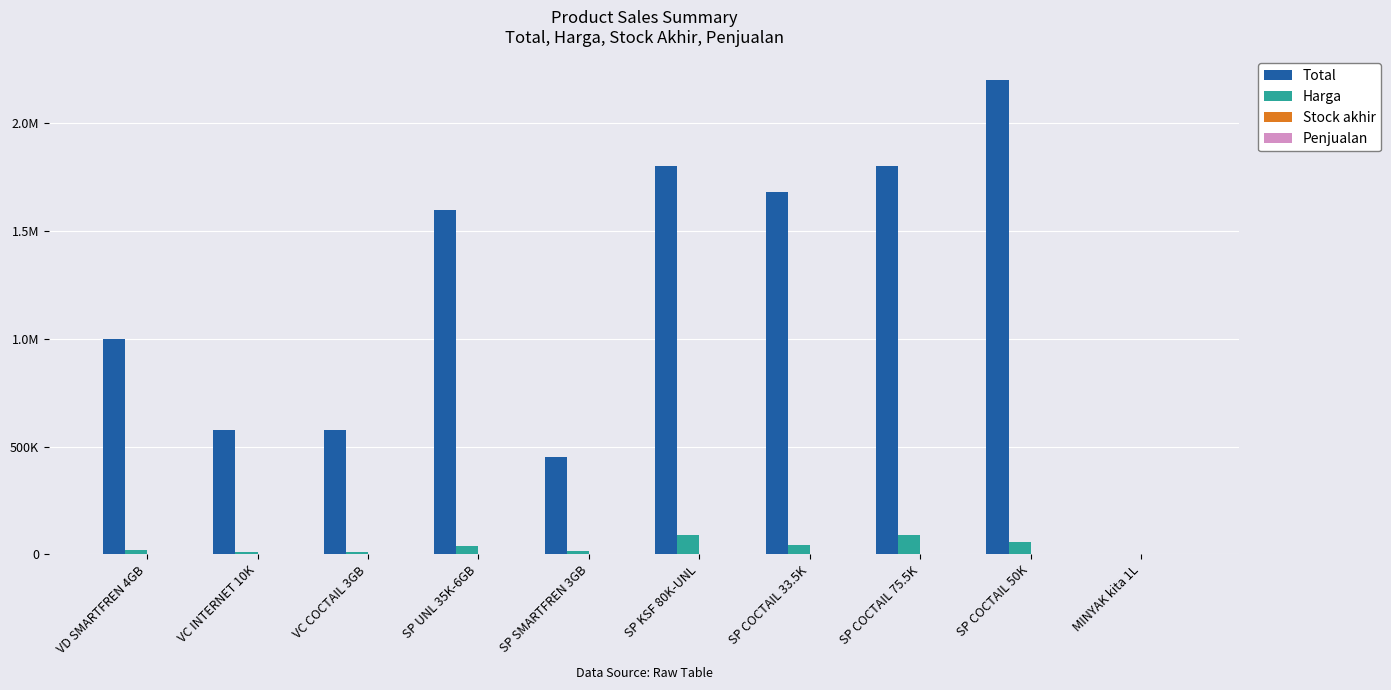

Which has a higher value, SP COCTAIL 50K or SP KSF 80K-UNL?

SP COCTAIL 50K